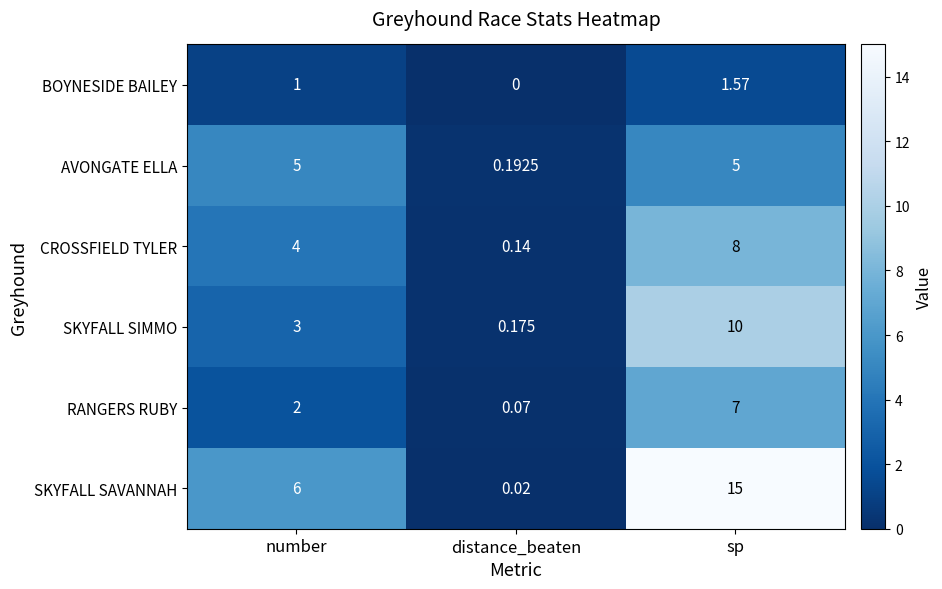

At which label is SKYFALL SIMMO closest to 5?

number